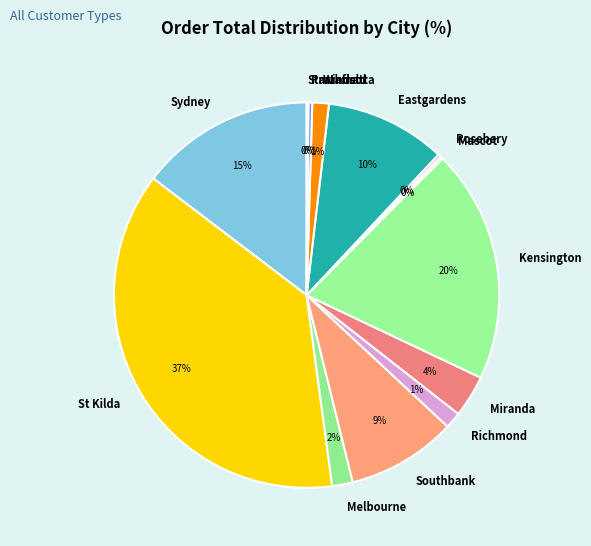

What is the largest slice in the pie chart?

St Kilda